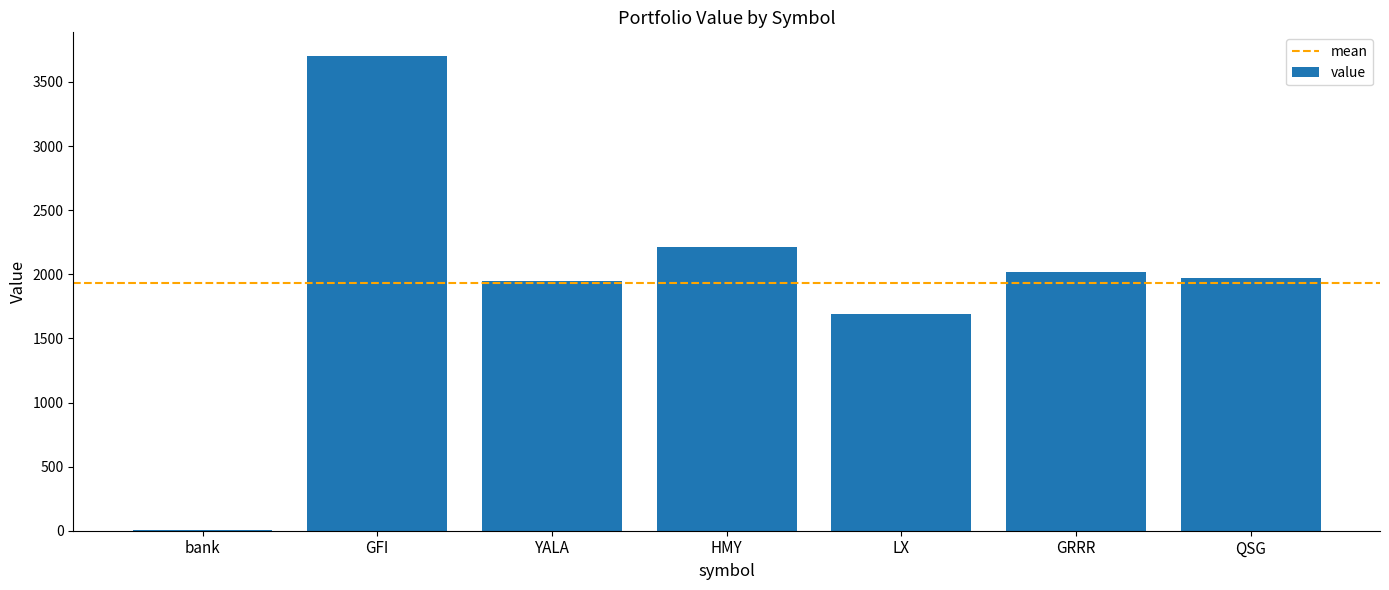

What is the change in value from GFI to HMY?

-1487.9